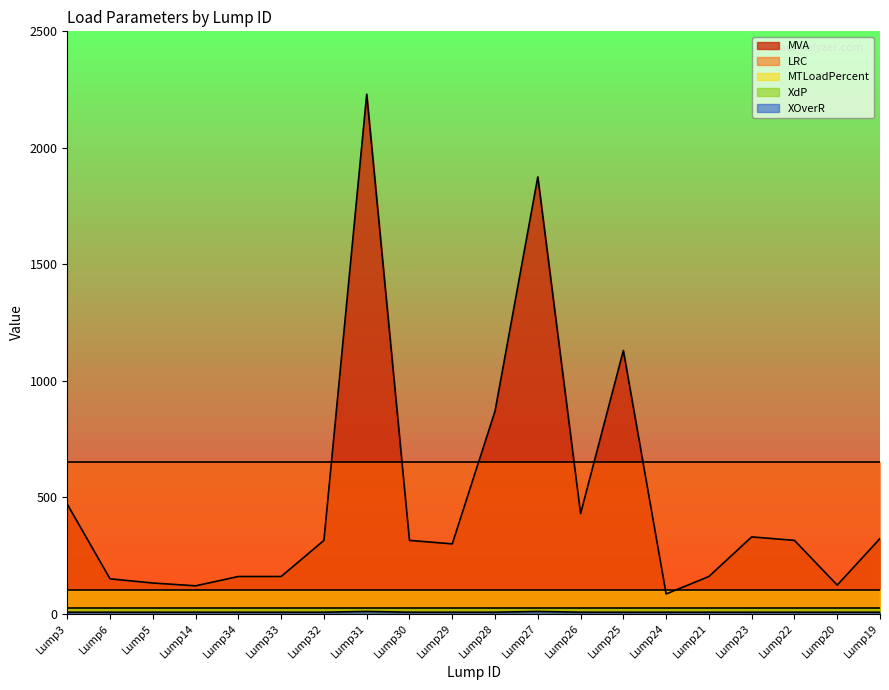

Rank the series by their maximum value, from lowest to highest.

XOverR, XdP, MTLoadPercent, LRC, MVA